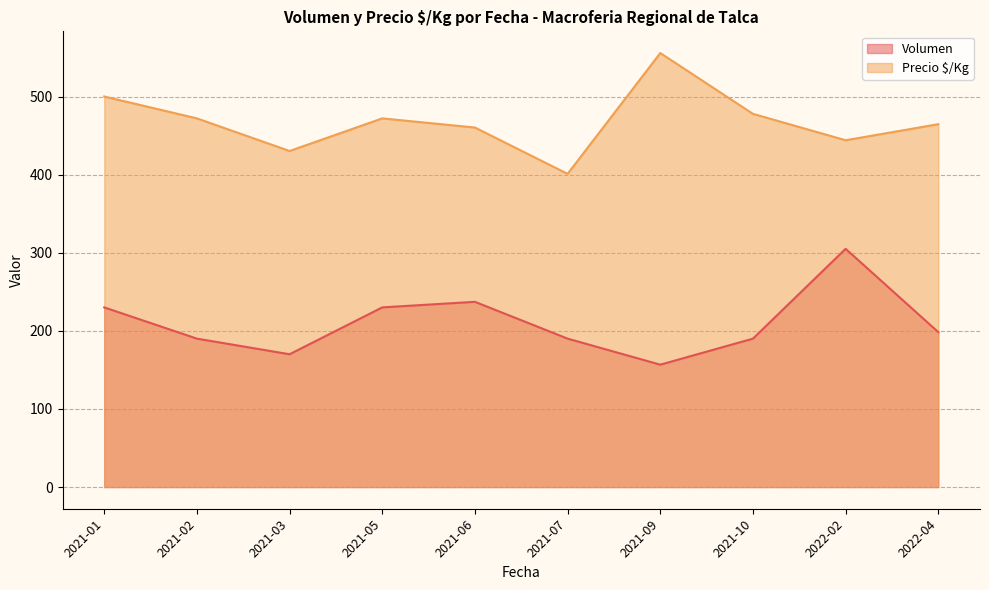

List the series in order of their overall mean, highest first.

Precio $/Kg, Volumen